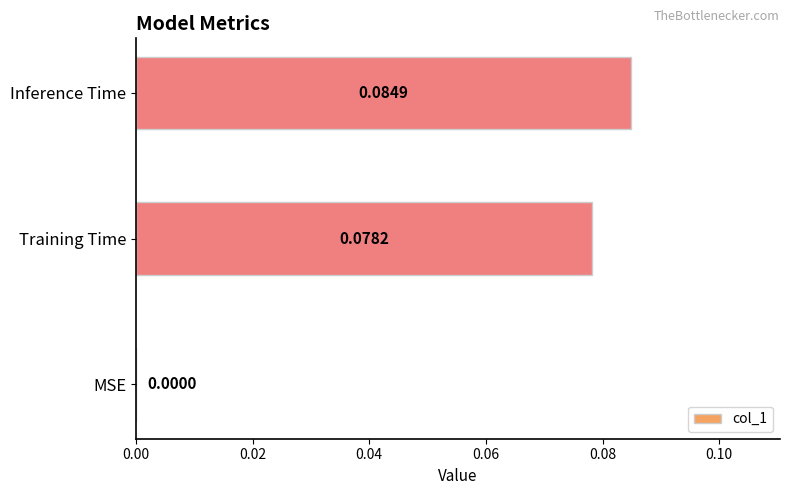

Where is the data nearest to the value 0?

MSE